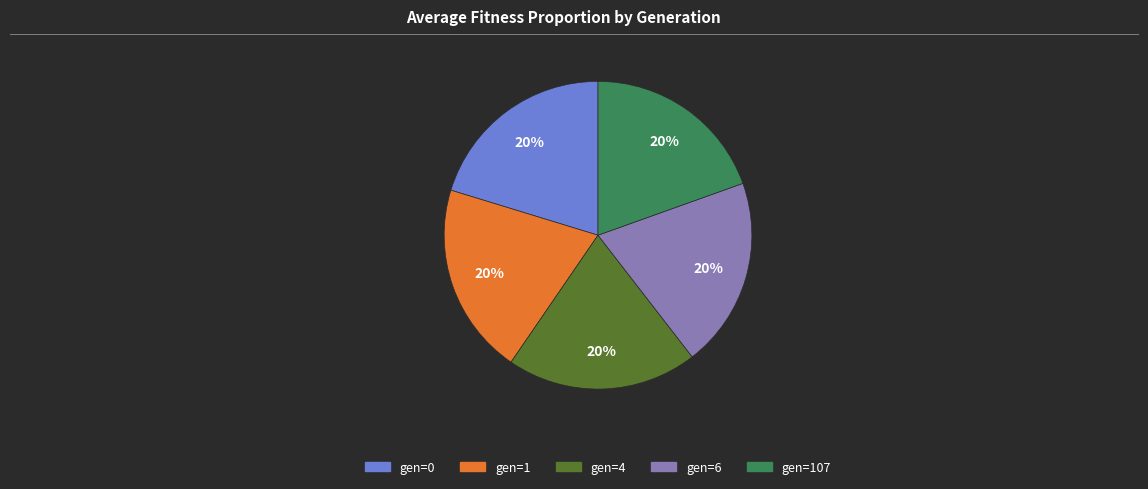

Does any single category account for the majority?

No